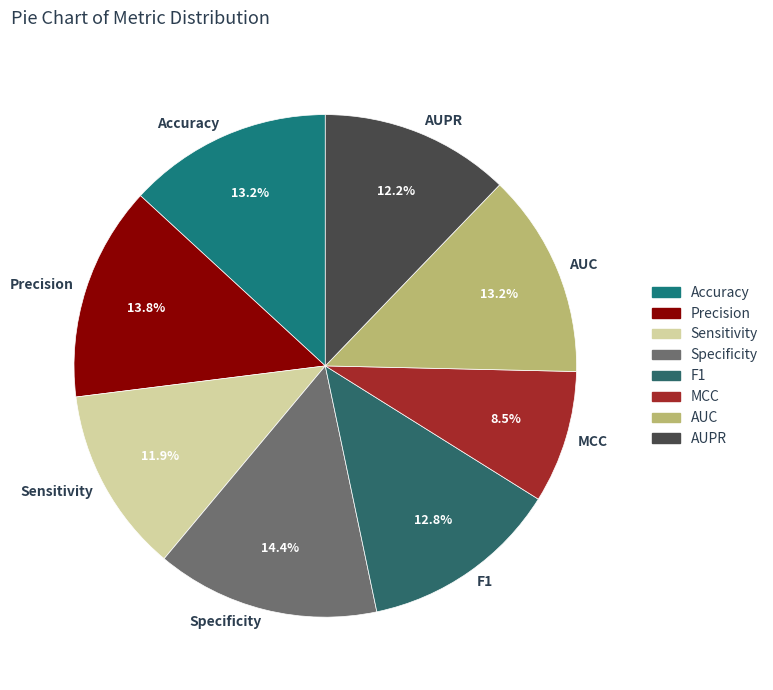

Is there a majority slice in this chart?

No